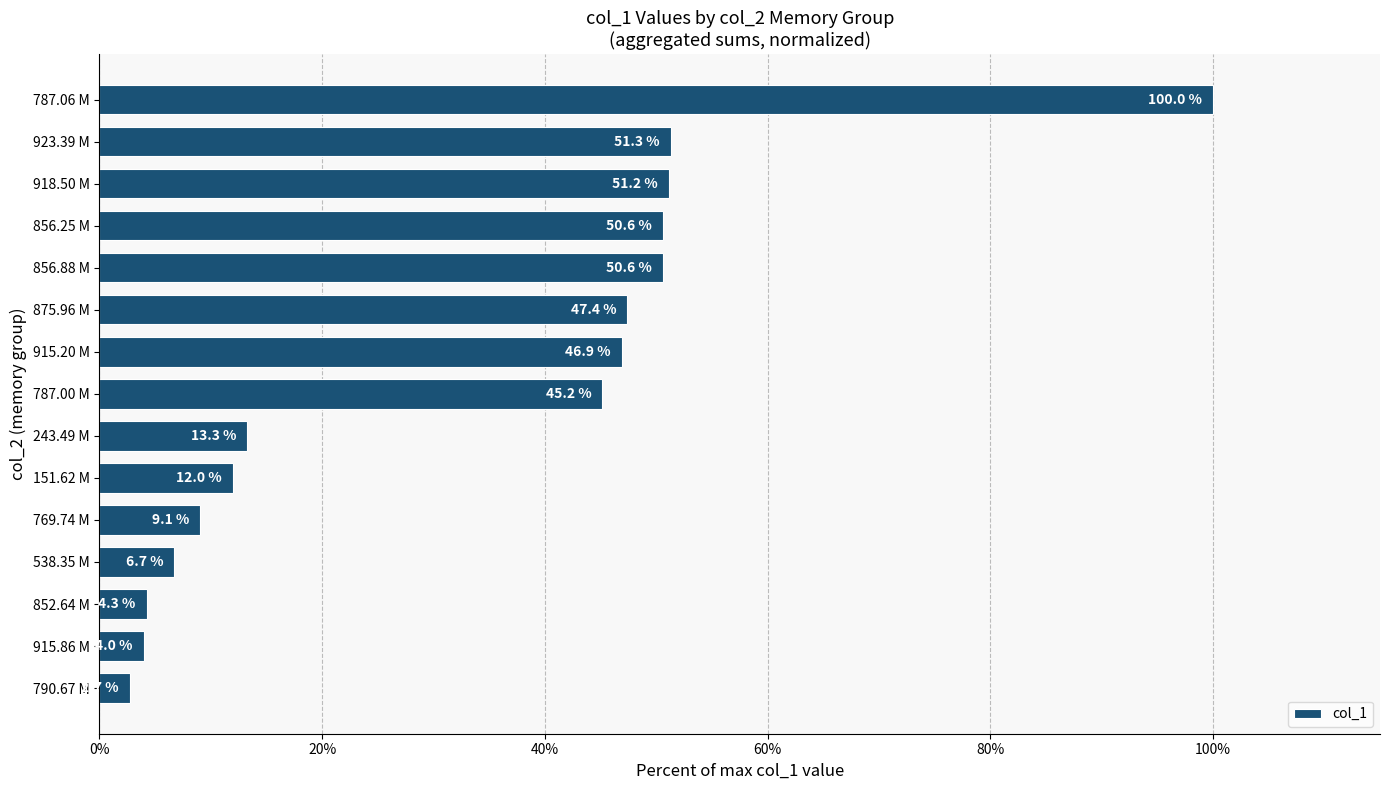

What is the approximate value at 787.06 M?

100.0